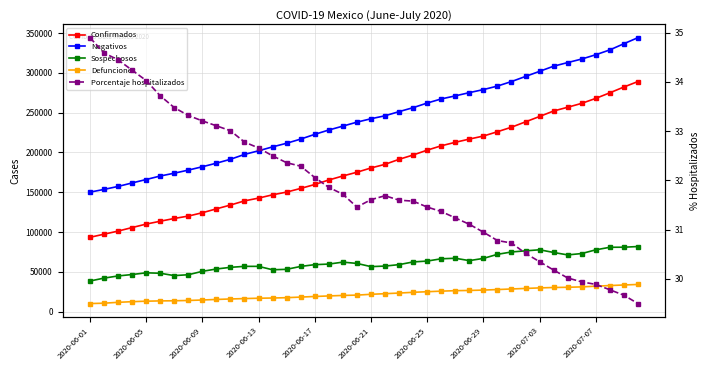

Is it true that Defunciones equals 19080.0 at 2020-06-17?

True